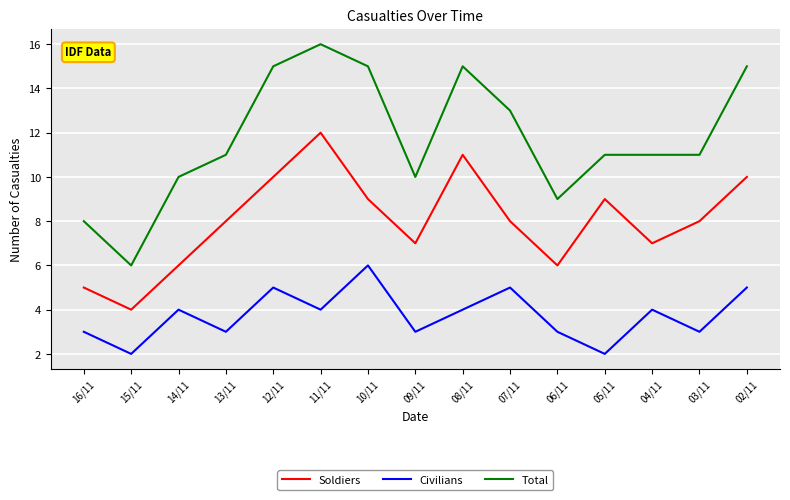

What is the difference between the maximum and minimum values in the Total series?

10